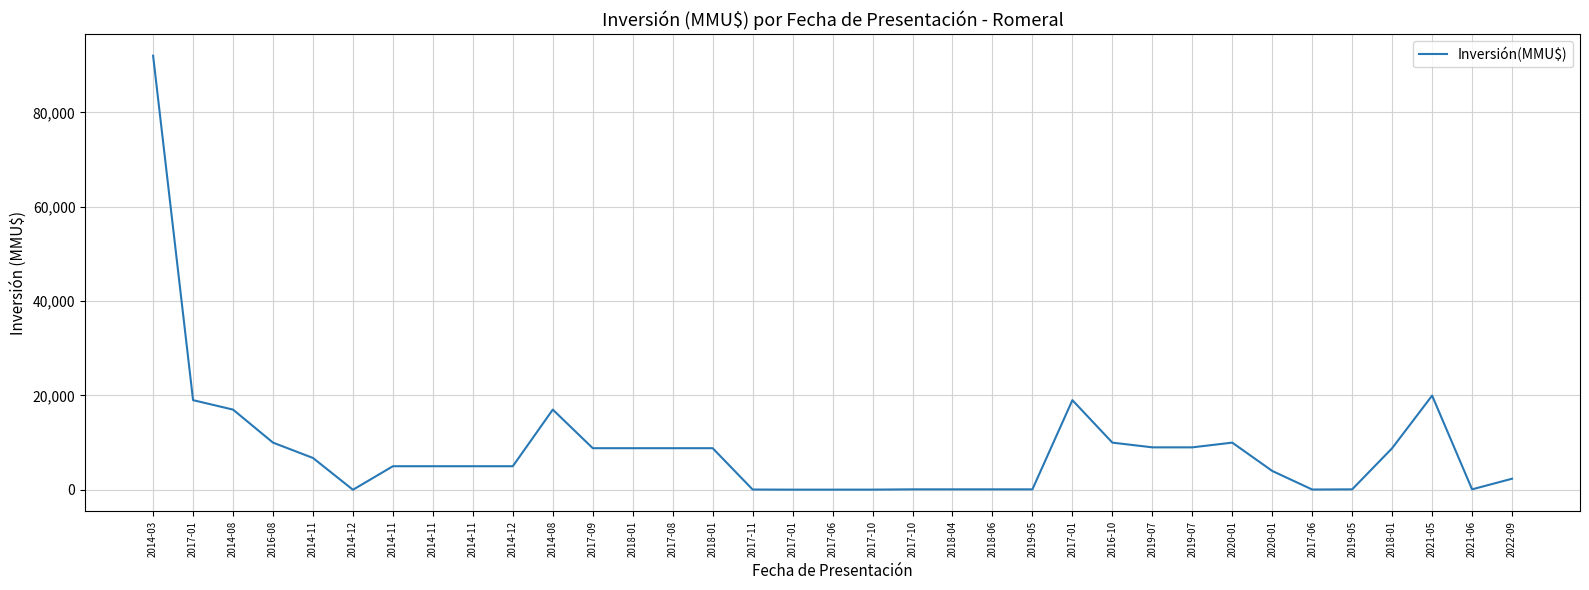

Does the chart have visible grid lines?

Yes